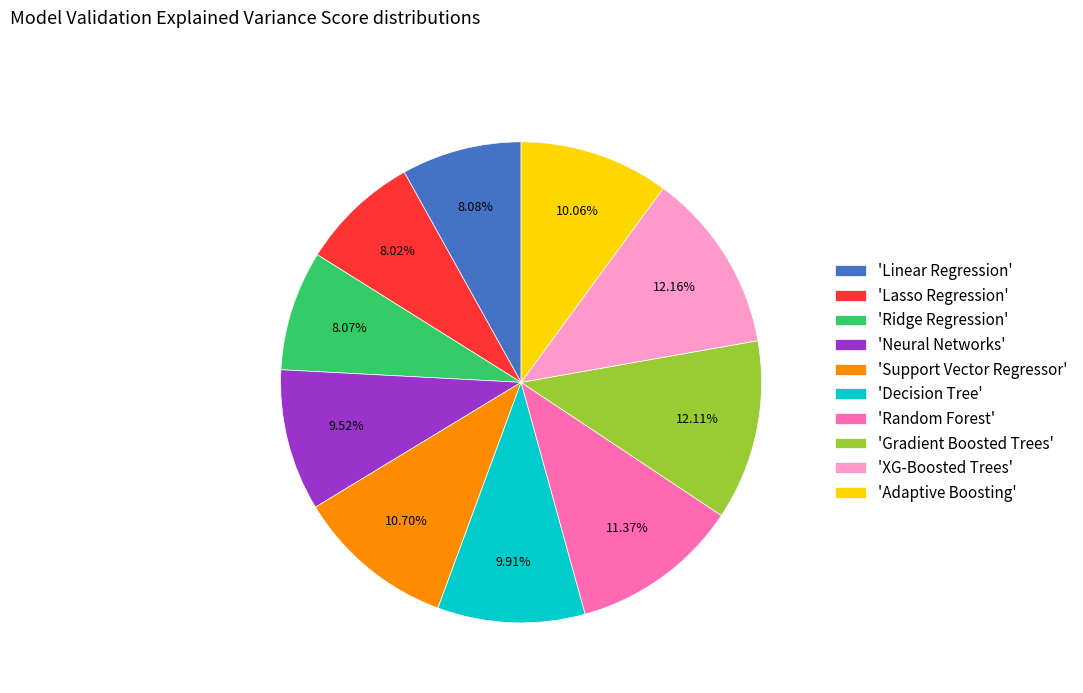

Combined, do 'Support Vector Regressor' and 'XG-Boosted Trees' account for over 50%?

No